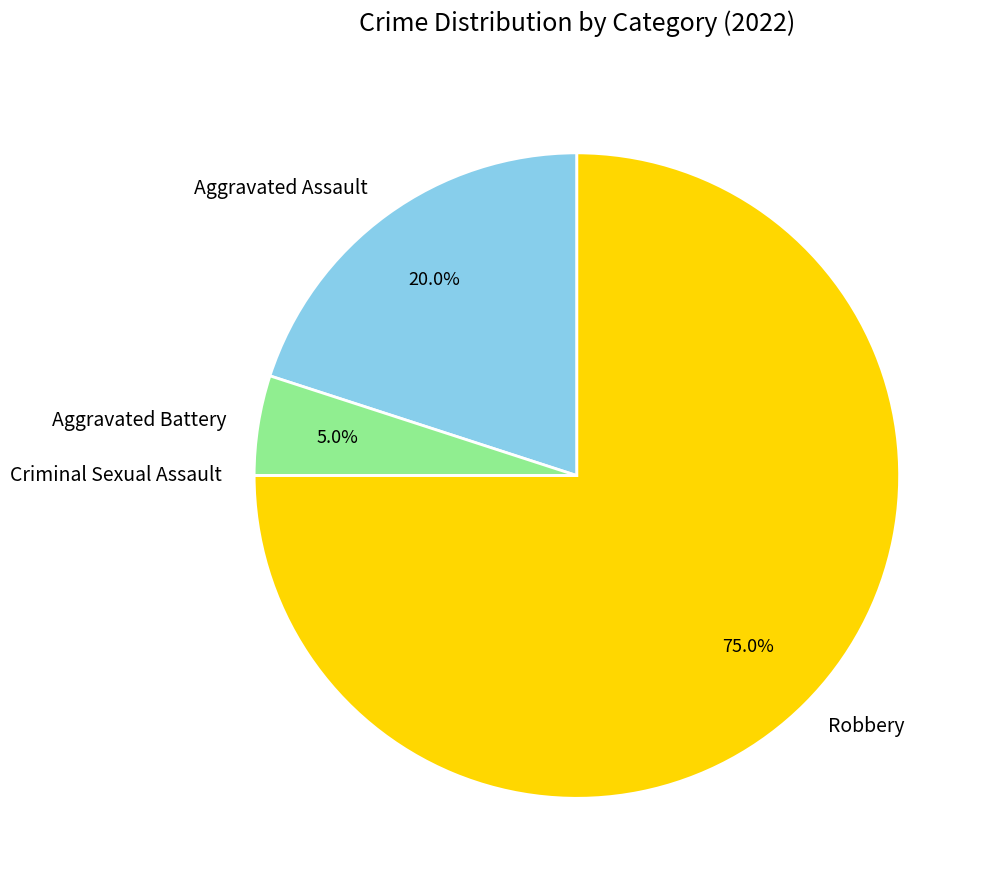

Is Robbery the majority of the pie?

Yes